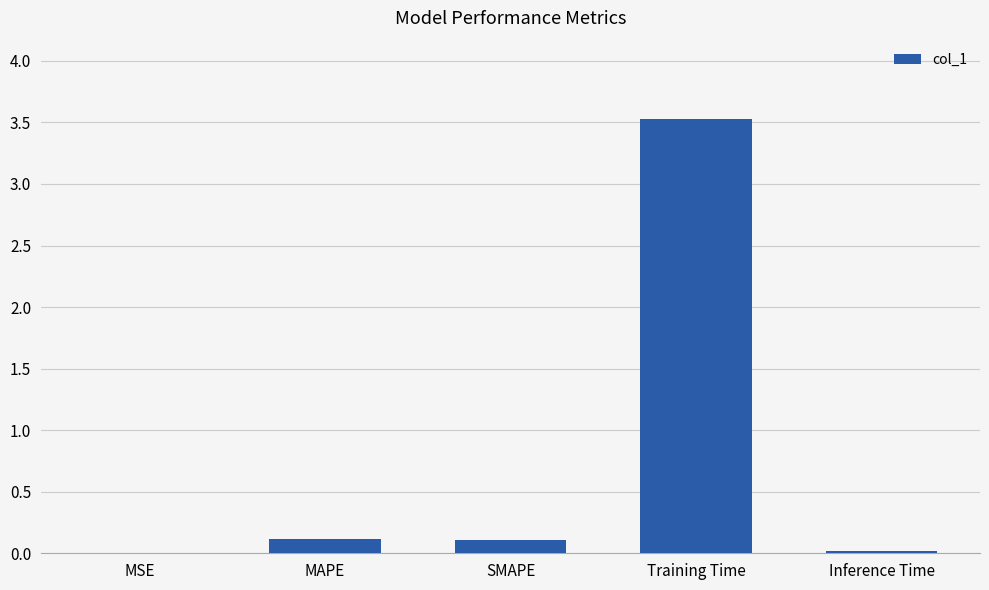

Is it true that the value at Training Time is 1.6?

False